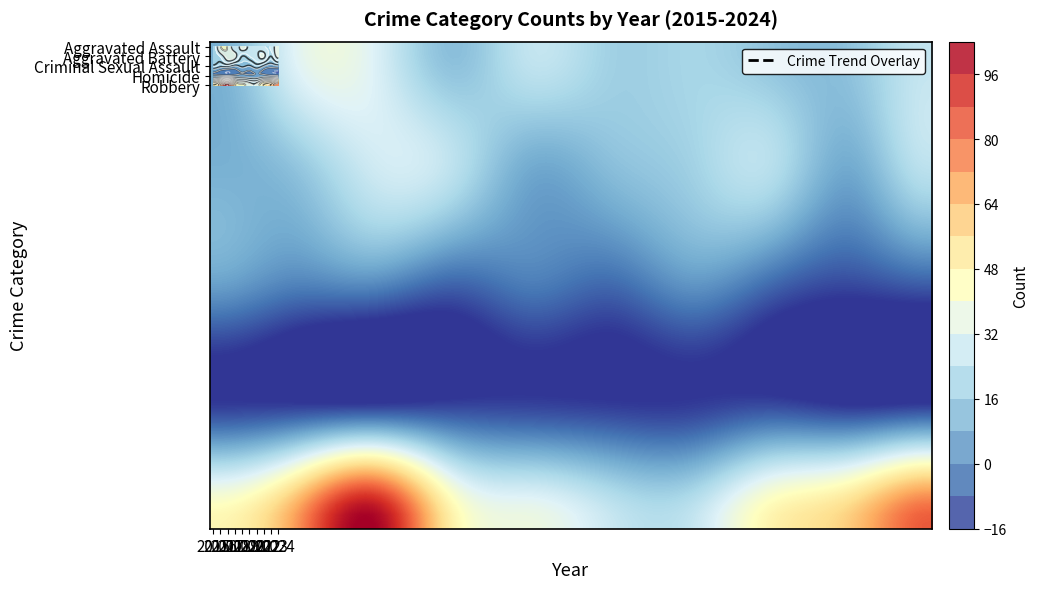

Where does the Aggravated Assault series first go above 29?

2016